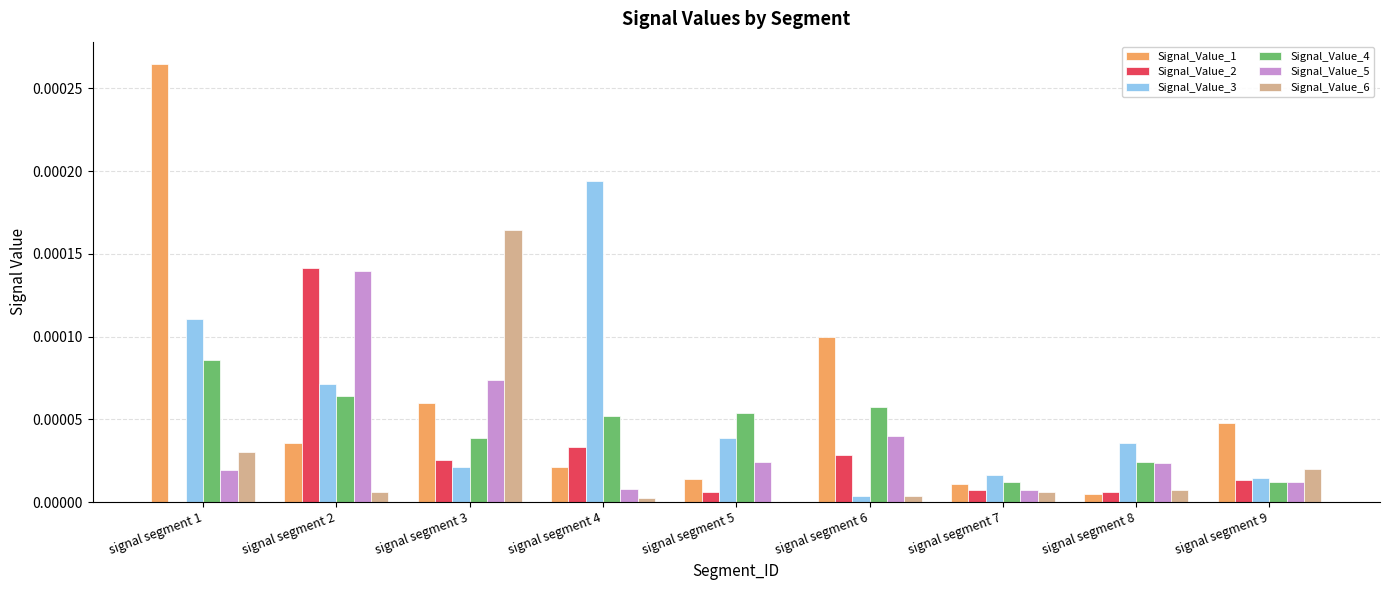

True or false: Signal_Value_1 has a value of 0.0 at signal segment 2.

True